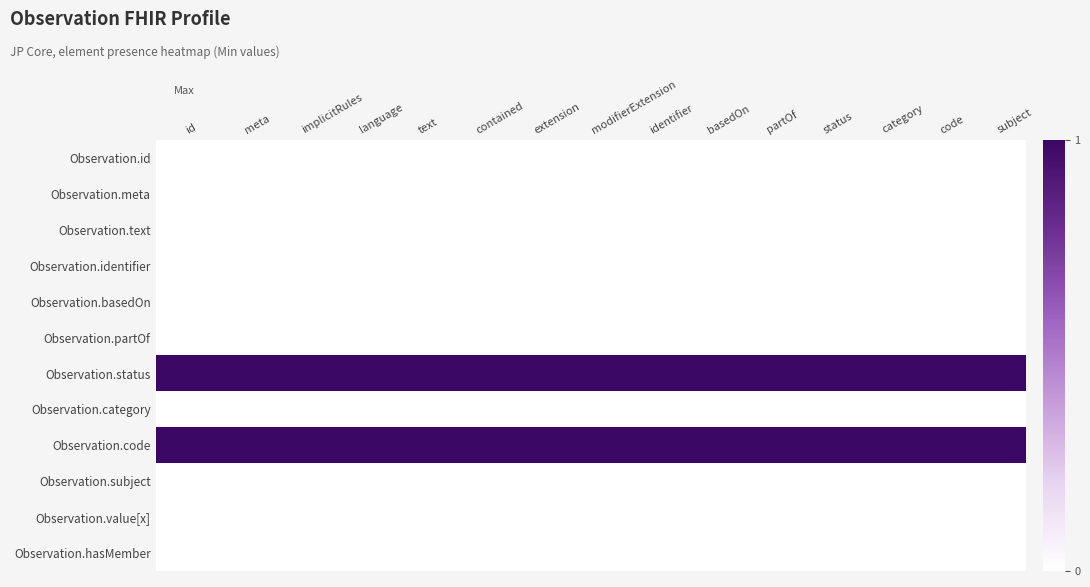

What is the maximum value shown in the chart?

1